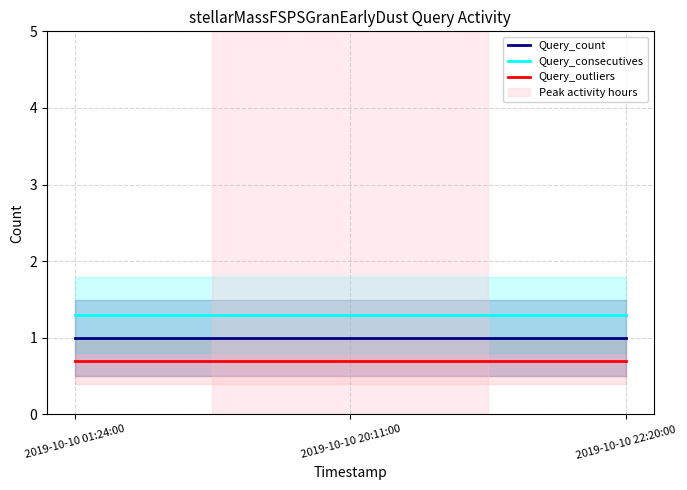

True or false: Query_consecutives has a value of 1.3 at 2019-10-10 01:24:00.

True